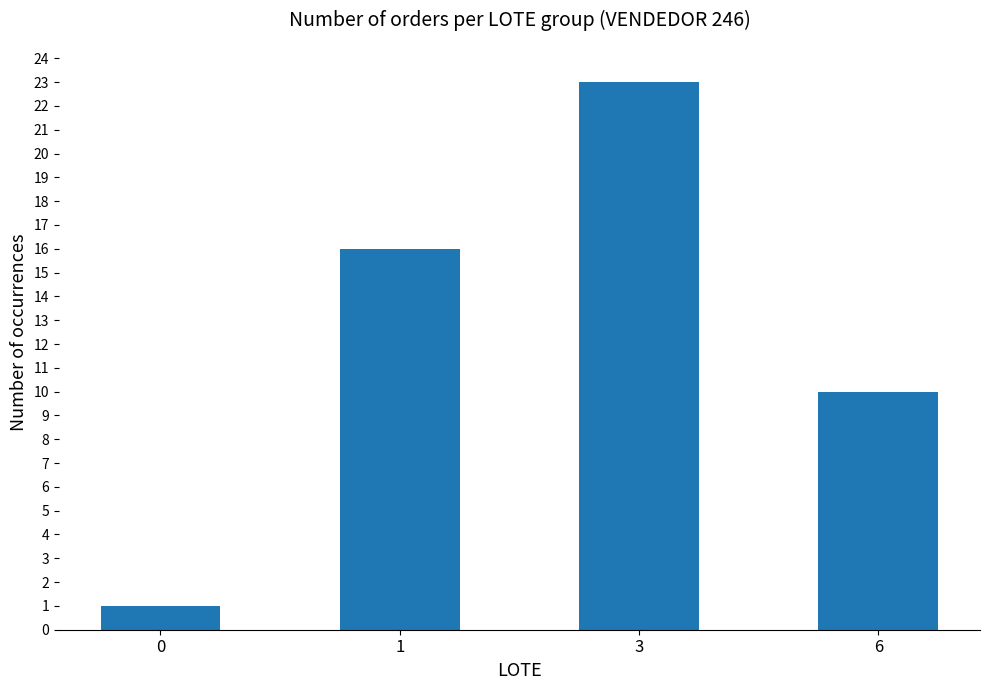

Reading left to right, what are all the values shown in this chart?

1	16	23	10